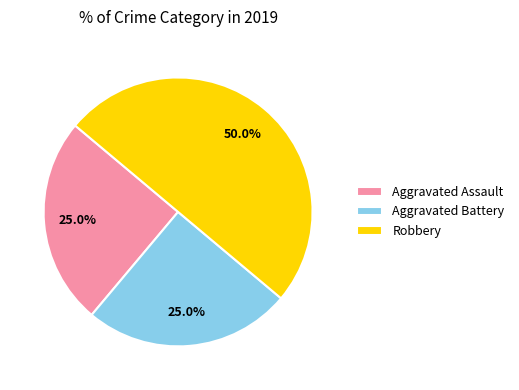

What is the ratio of the value at Aggravated Battery to the value at Robbery?

0.5